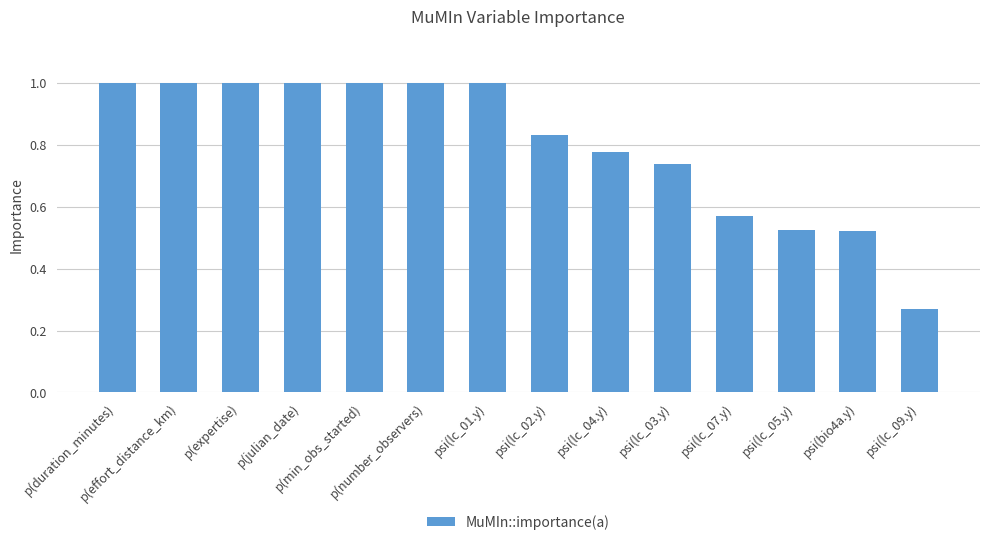

Which label corresponds to the smallest value in the chart?

psi(lc_09.y)